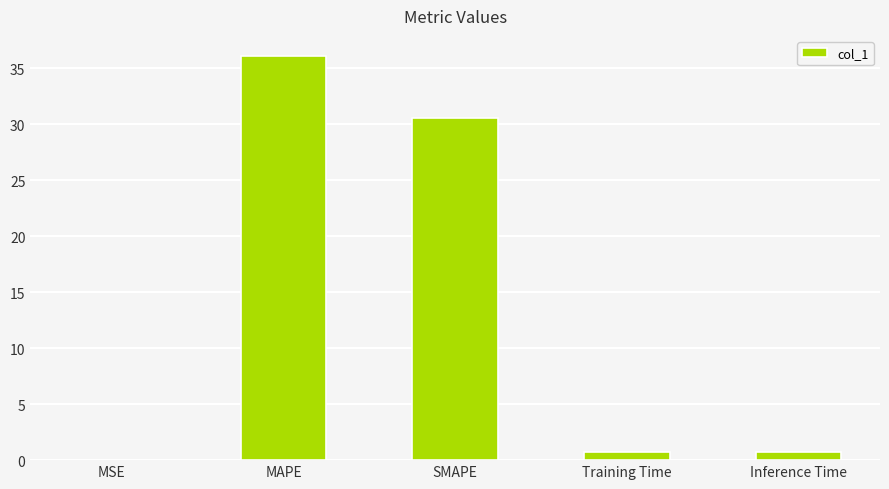

Approximately how many times larger is the value at SMAPE compared to MAPE?

0.8